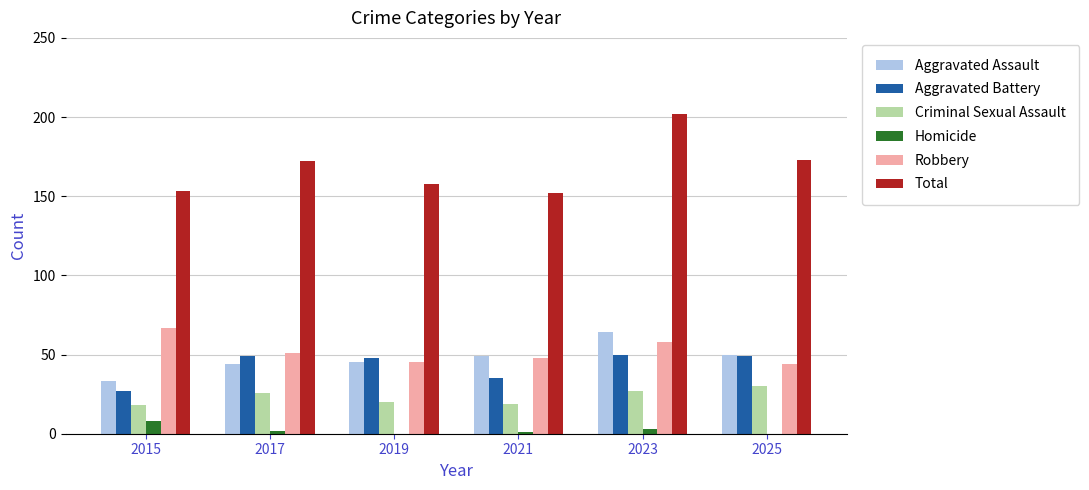

Which series changed the most between 2019 and 2023?

Total